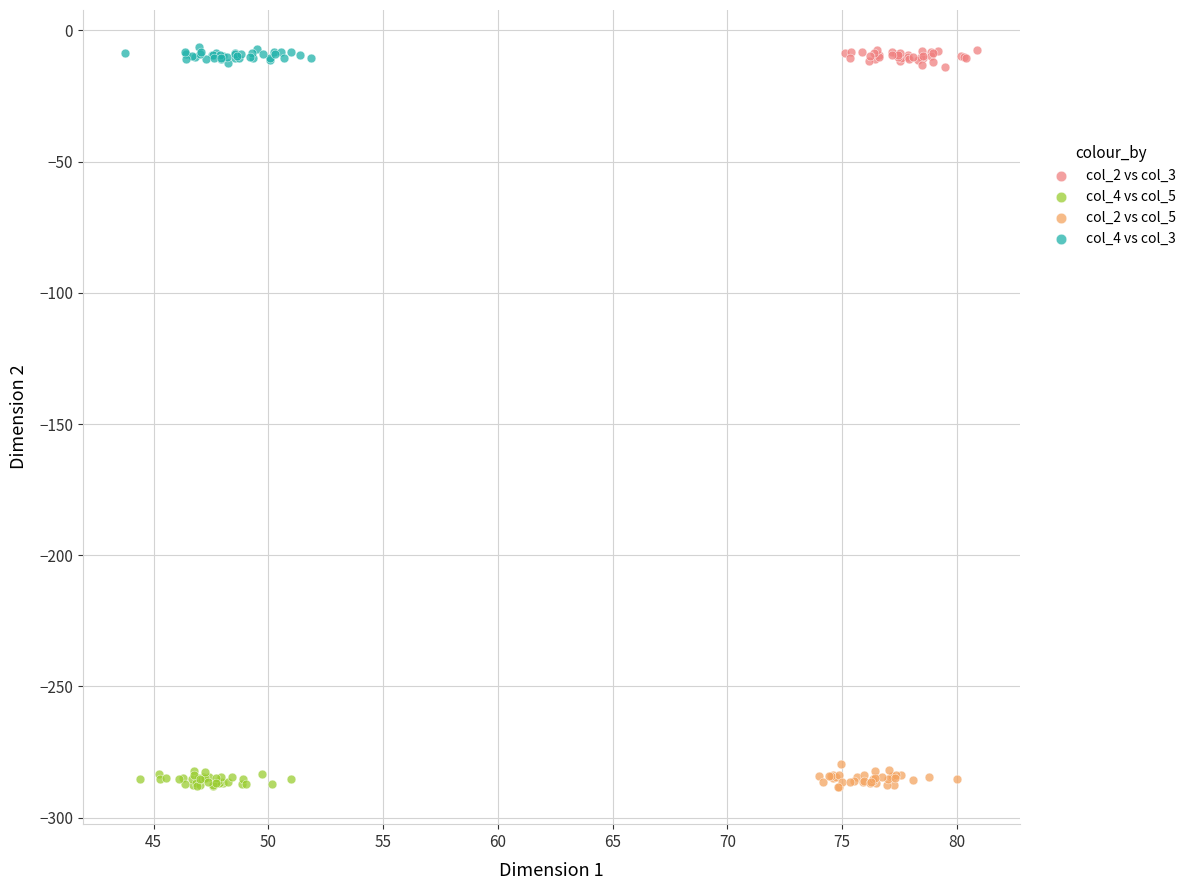

What are all the series names shown in the legend?

col_2 vs col_3, col_4 vs col_5, col_2 vs col_5, col_4 vs col_3